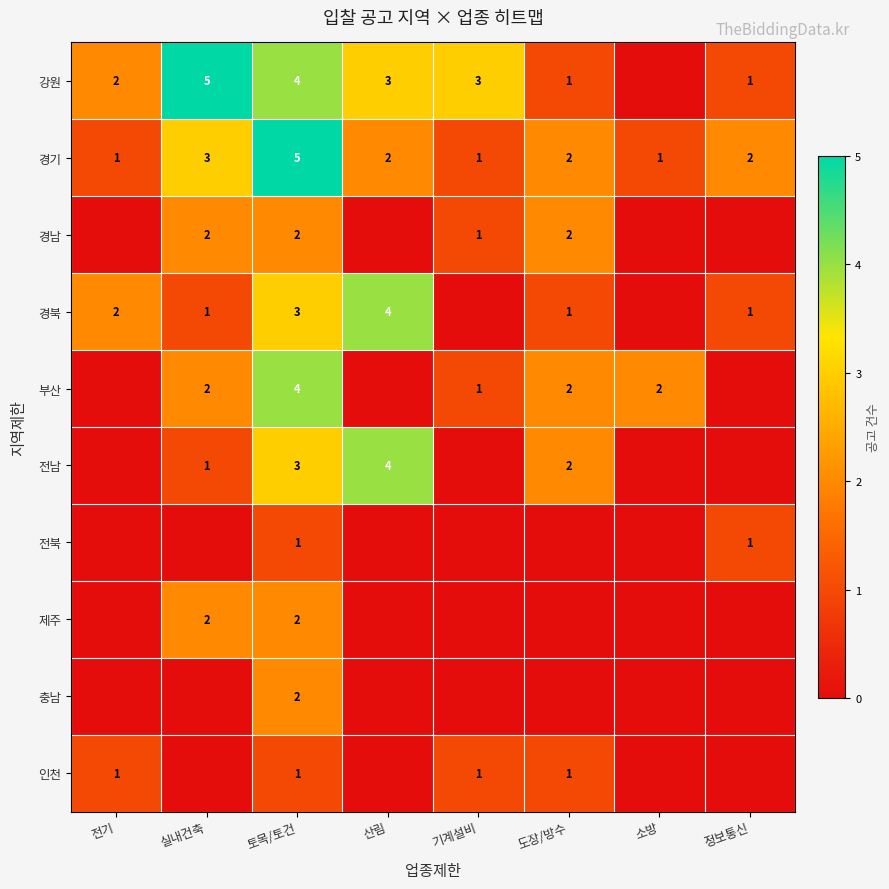

The 부산 series shows 2 at 실내건축. True or false?

True